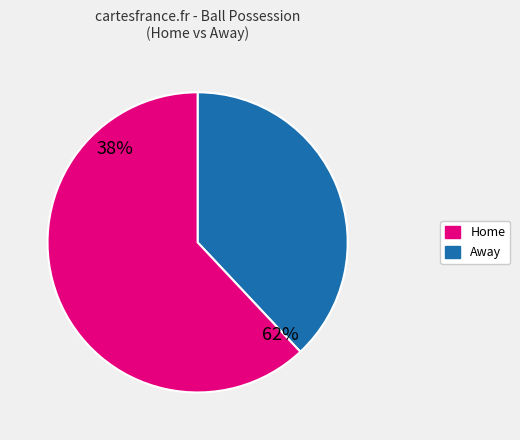

Which category has the smallest portion of the pie?

Away